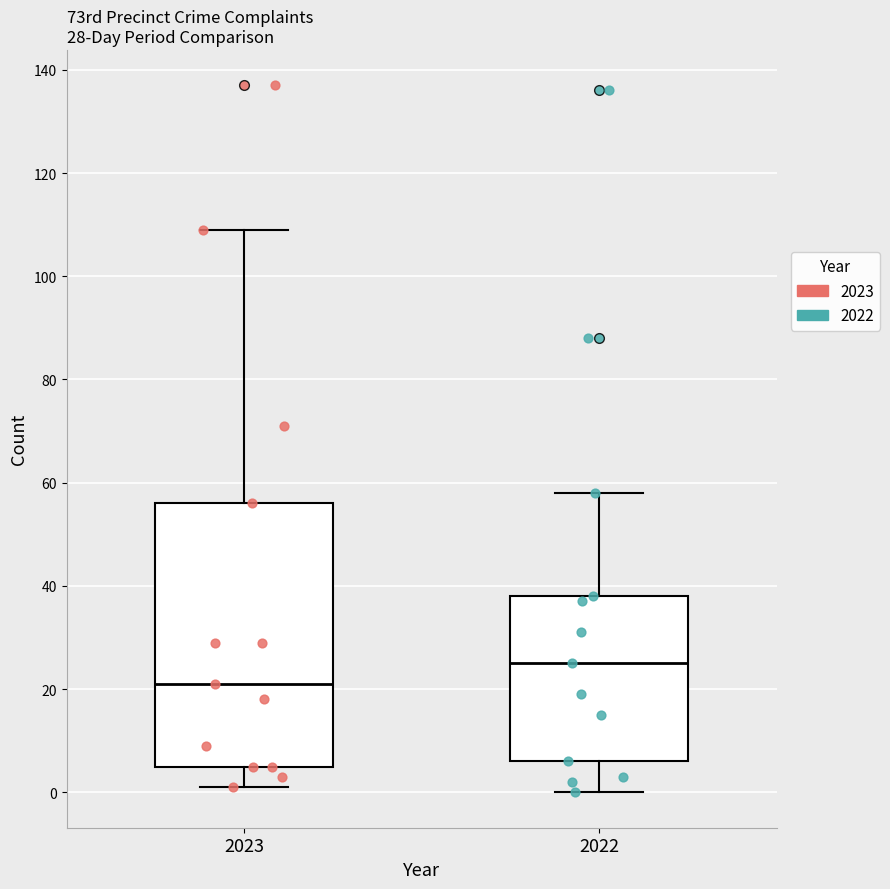

Comparing the boxes themselves (not the whiskers), which one is the tallest?

2023